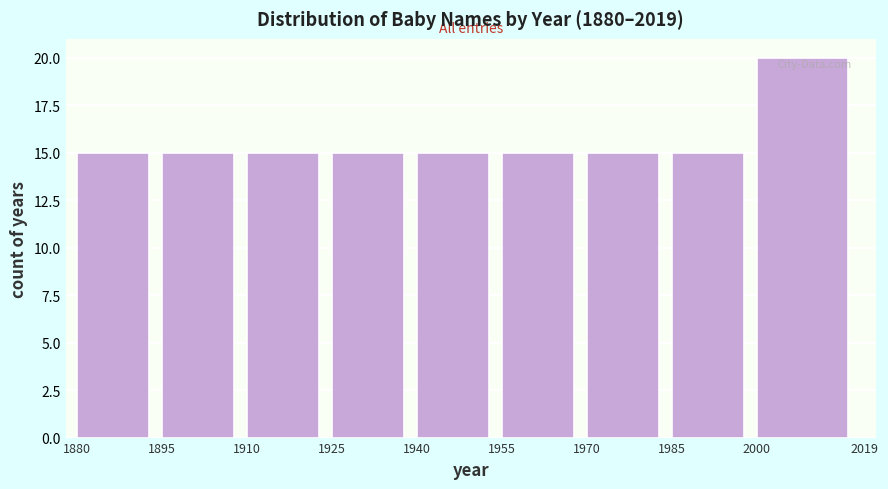

What is the height of the bar covering 1925 to 1940 on the x-axis? The values are not printed on the chart, so give them approximately, as read against the axis.

15